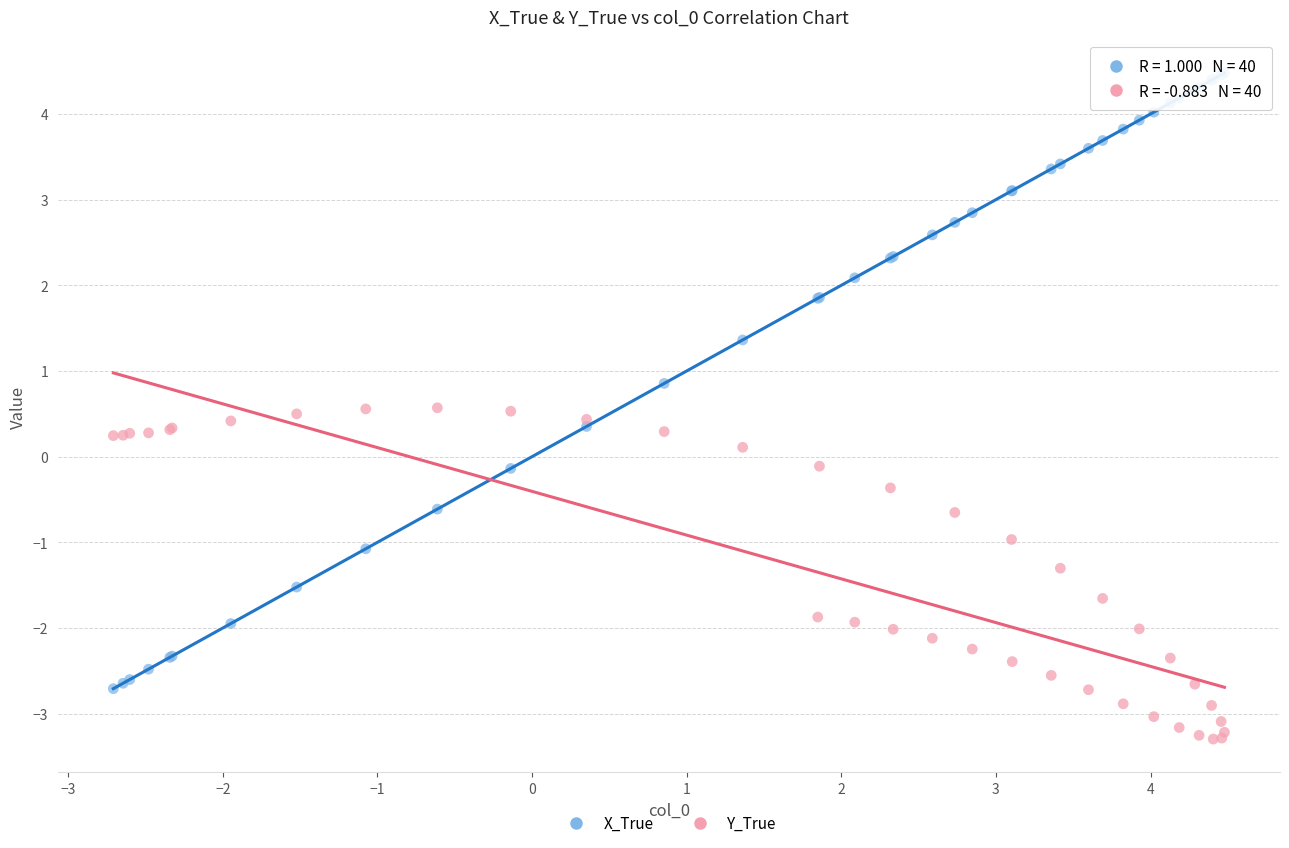

Which series reaches the minimum Y coordinate?

Y_True